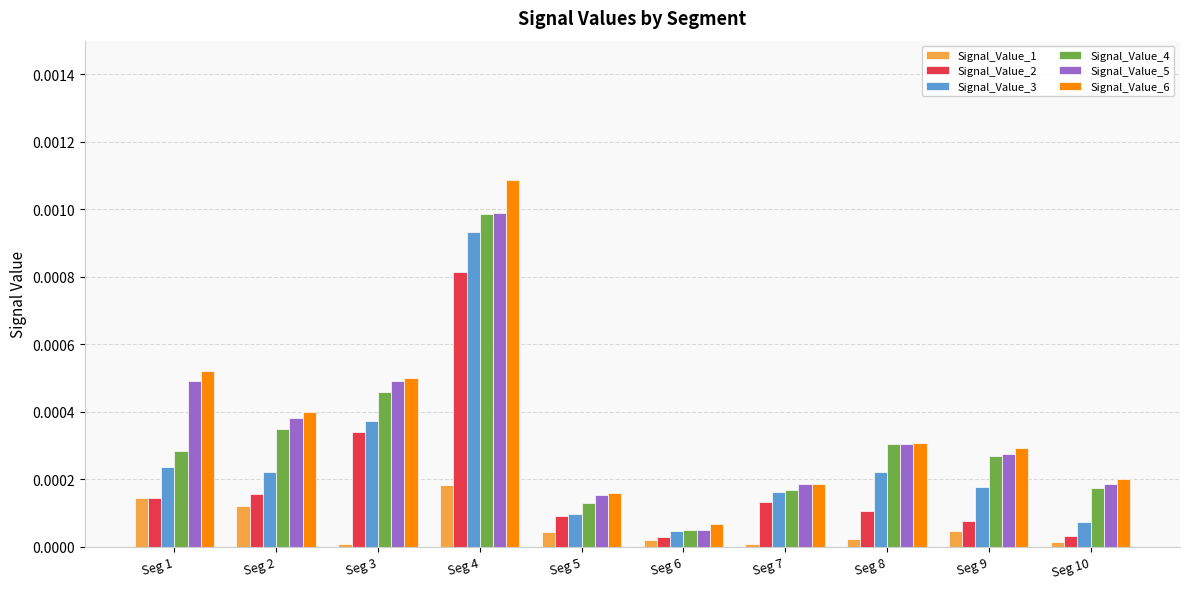

Which series changed the most between Seg 1 and Seg 9?

Signal_Value_6